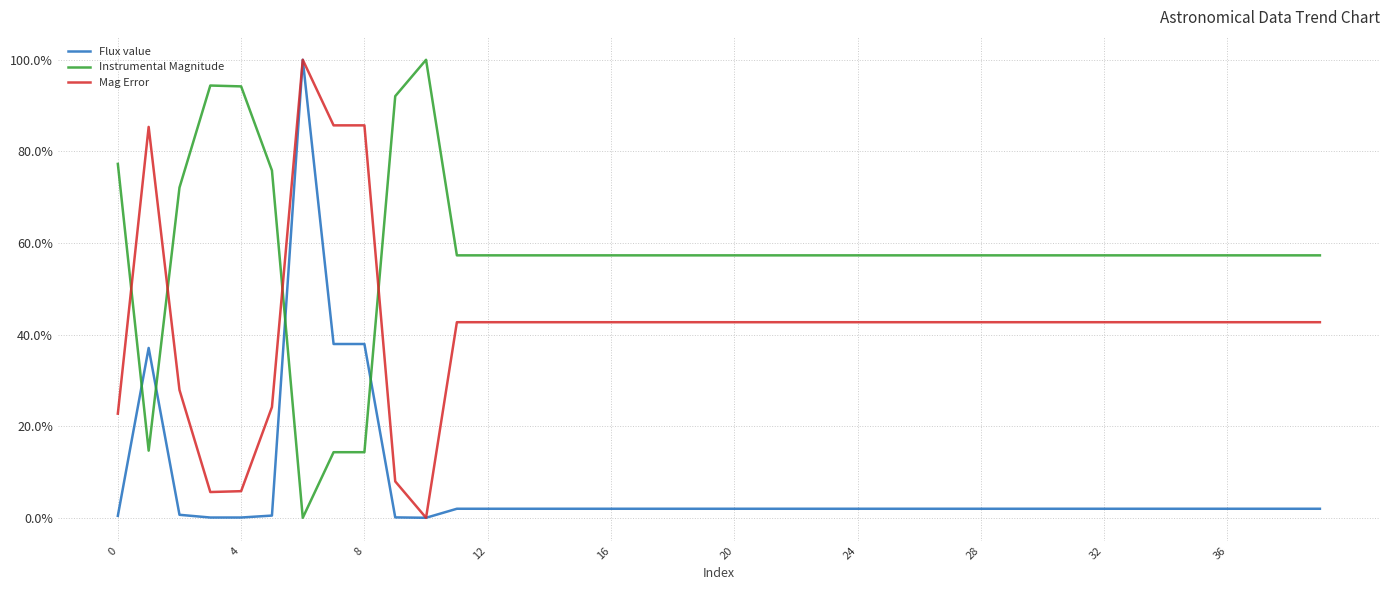

Is this an area chart (filled region under the line)?

No